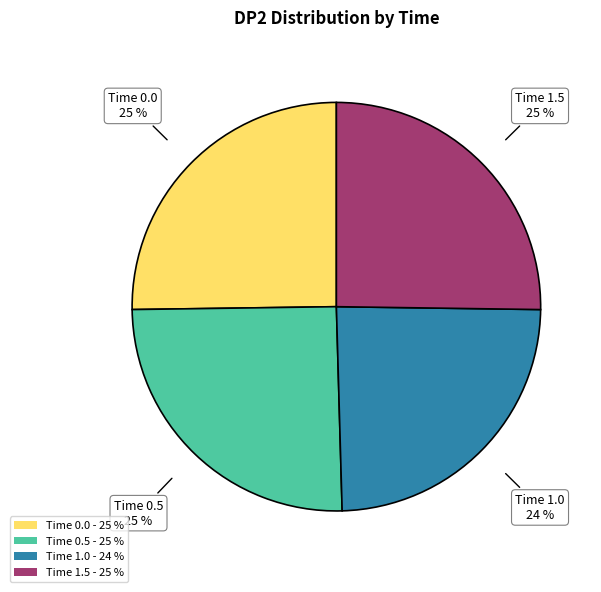

What is the ratio of the value at Time 1.0 to the value at Time 0.5?

1.0